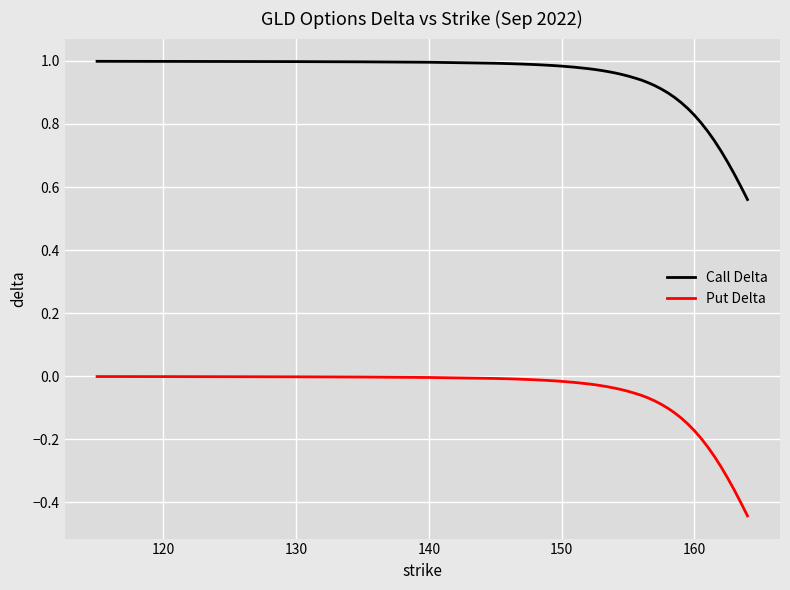

Which series has the largest total across all categories?

Call Delta